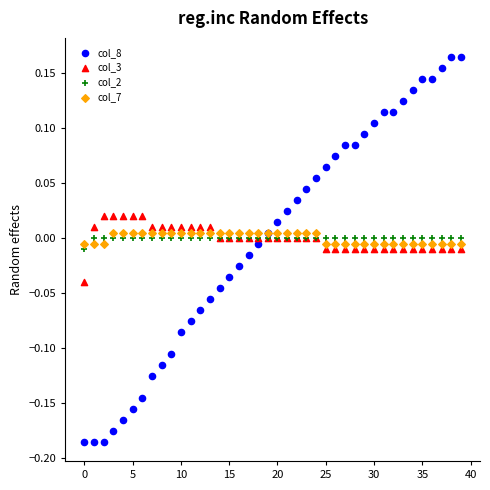

Which series contains the highest Y value?

col_8